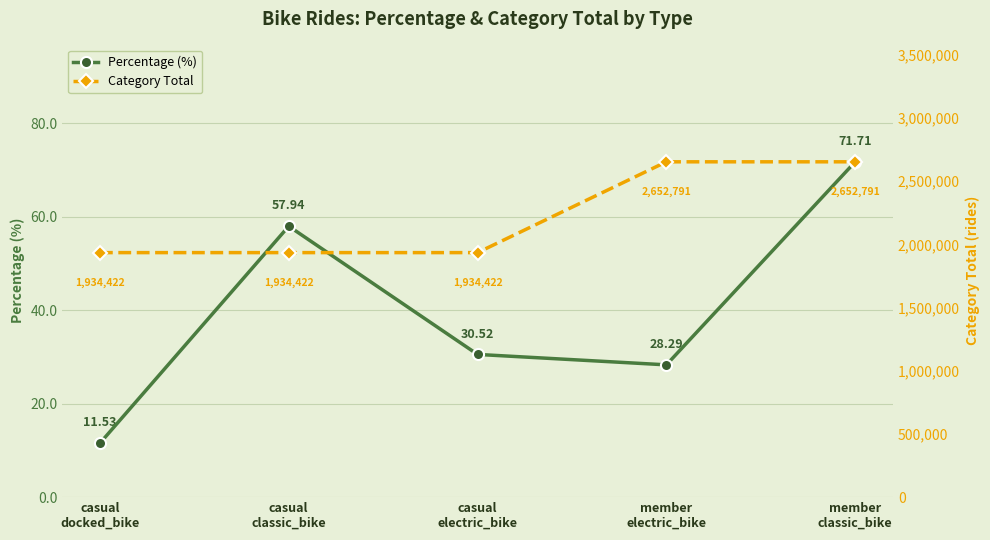

Which series has the largest total across all categories?

Category Total